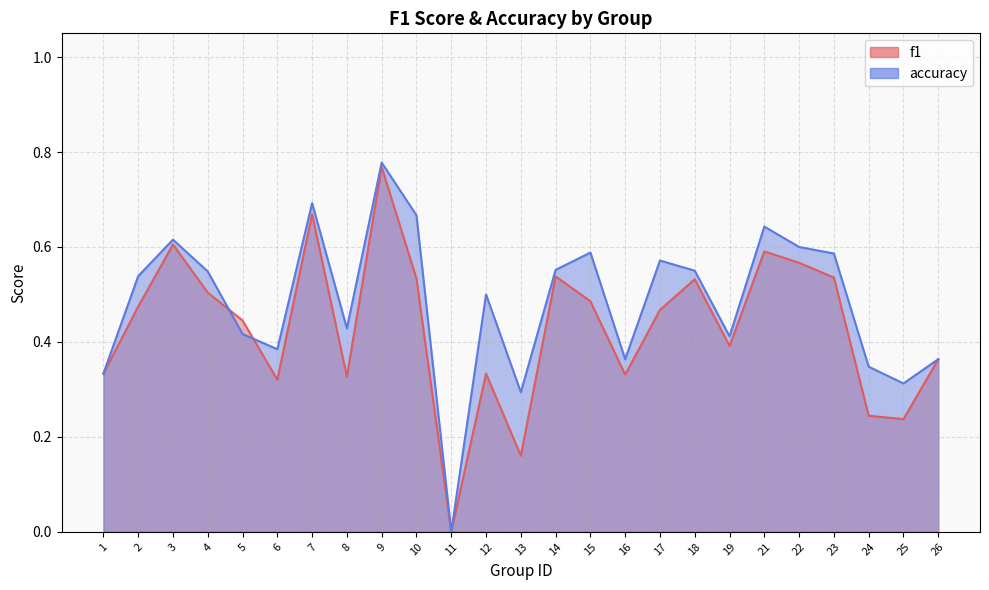

Reading right to left, extract all data points from this chart.

f1: 0.4	0.2	0.2	0.5	0.6	0.6	0.4	0.5	0.5	0.3	0.5	0.5	0.2	0.3	0.0	0.5	0.8	0.3	0.7	0.3	0.4	0.5	0.6	0.5	0.3
accuracy: 0.4	0.3	0.3	0.6	0.6	0.6	0.4	0.6	0.6	0.4	0.6	0.6	0.3	0.5	0.0	0.7	0.8	0.4	0.7	0.4	0.4	0.5	0.6	0.5	0.3